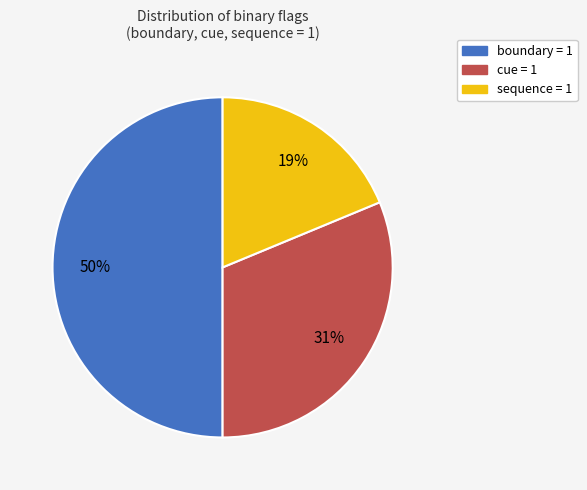

To the nearest percent, what is the difference between the largest and smallest slice percentages?

31%